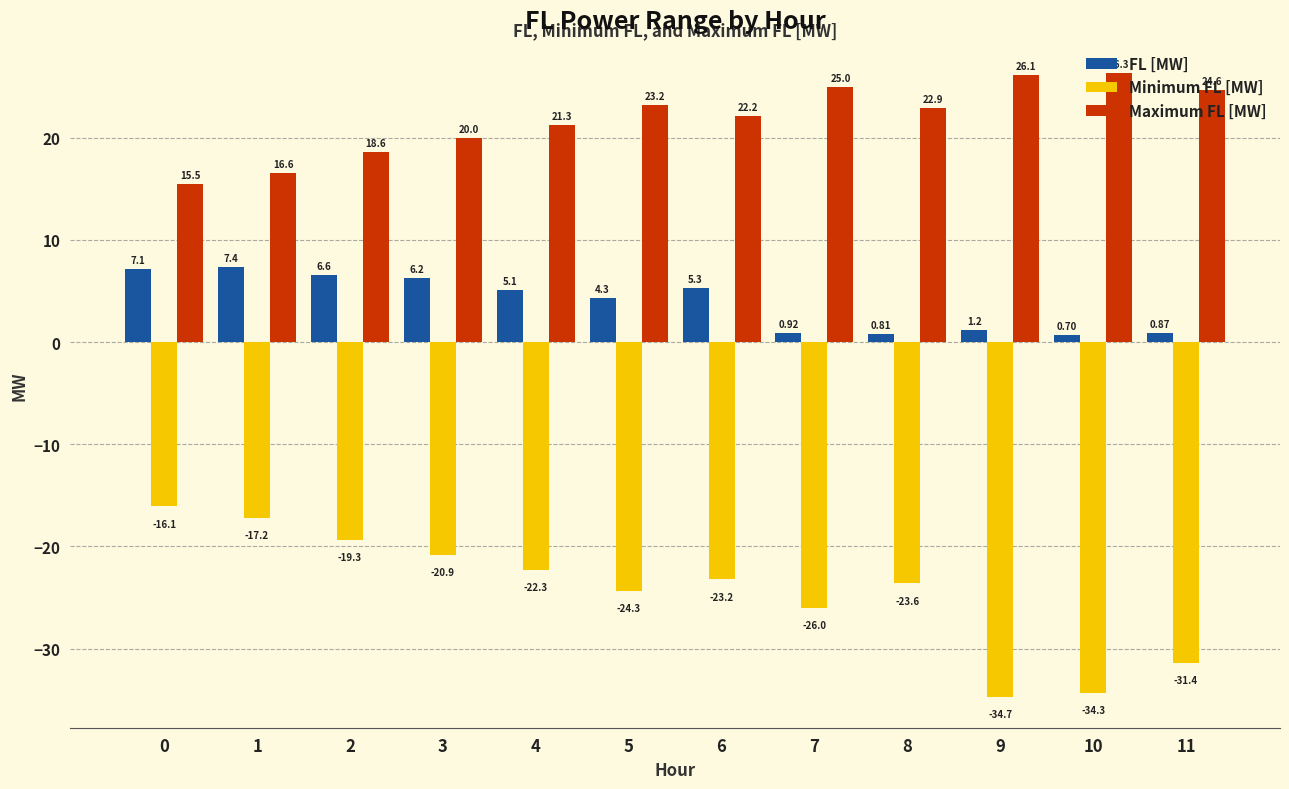

What is the total value across all series at 1?

6.7